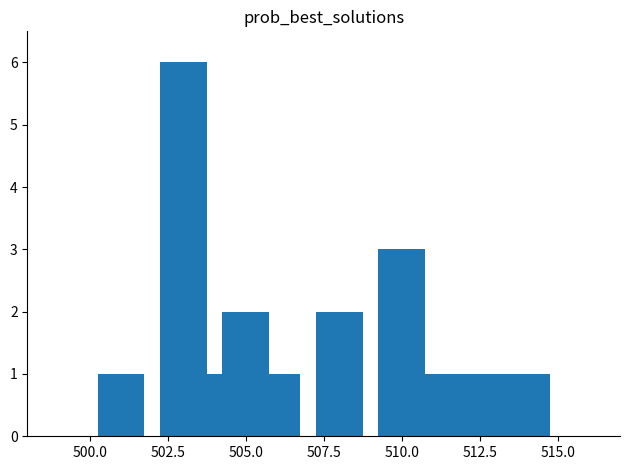

What is the greatest value displayed?

6